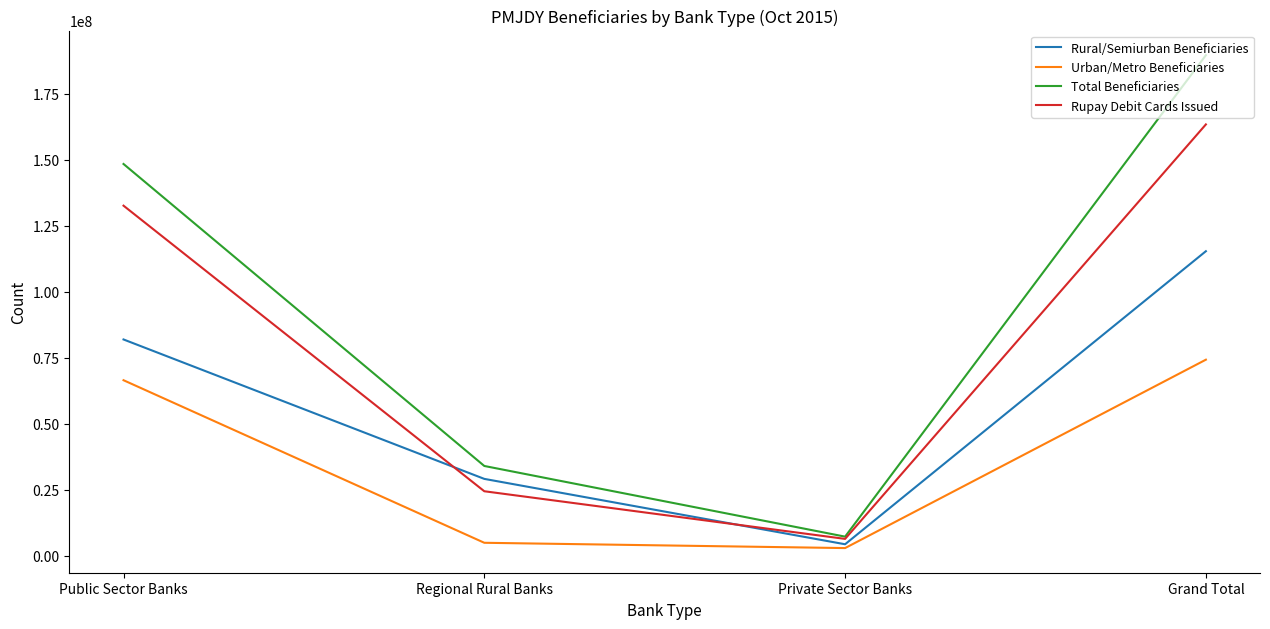

What are all the series names shown in the legend?

Rural/Semiurban Beneficiaries, Urban/Metro Beneficiaries, Total Beneficiaries, Rupay Debit Cards Issued